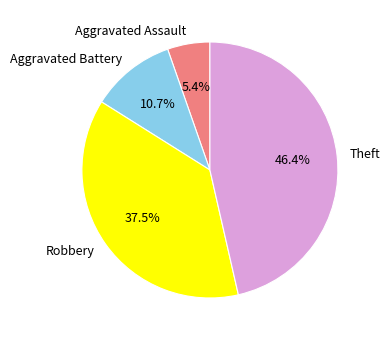

Does Aggravated Assault represent more than half of the total?

No